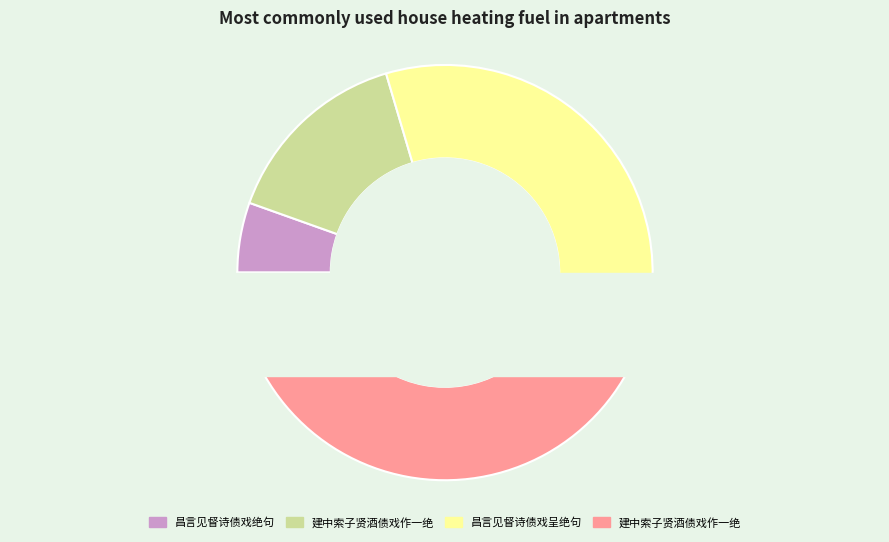

Is it true that 昌言见督诗债戏绝句 is 18% of the pie?

False